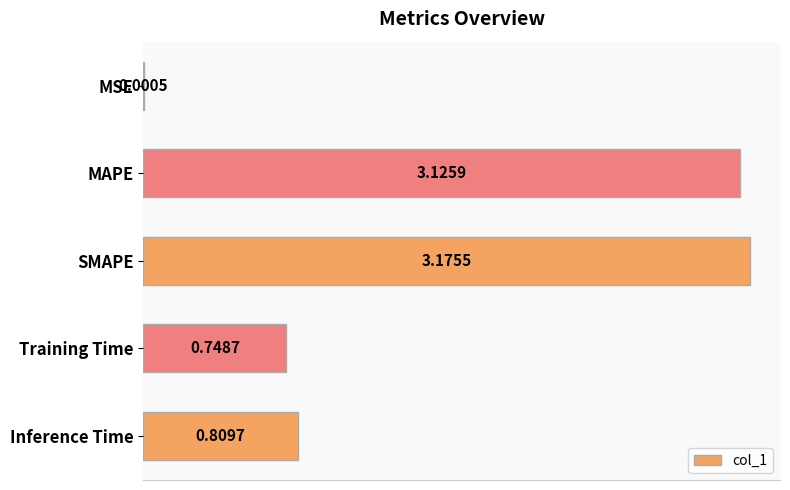

What is the change in value from SMAPE to Inference Time?

-2.4